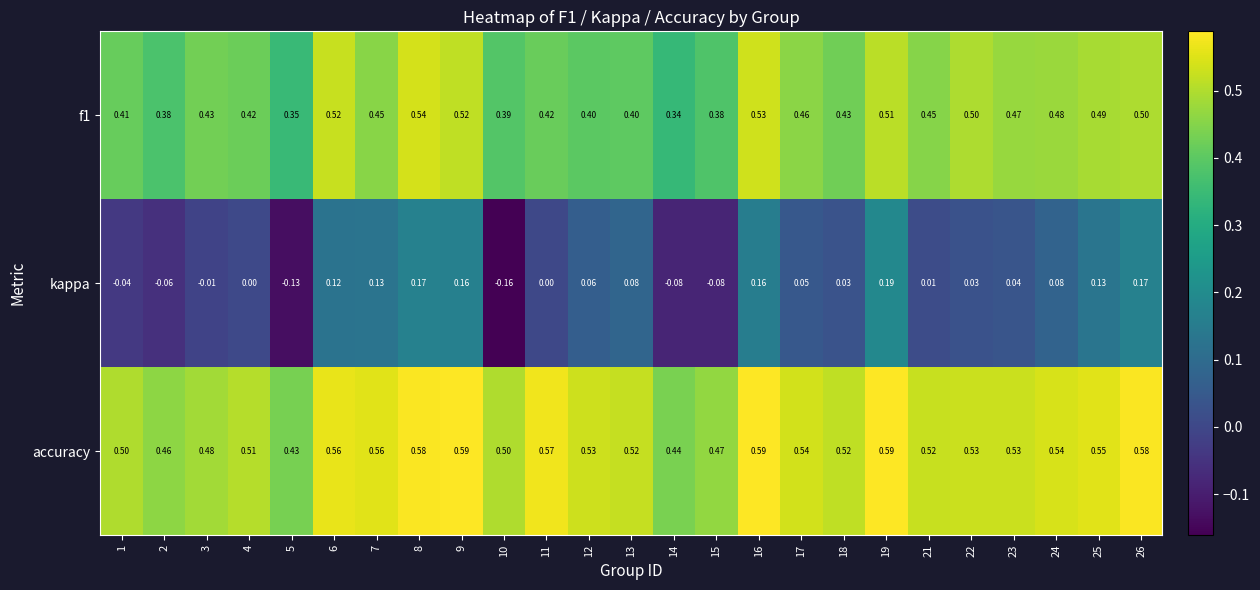

Which series has the largest total across all categories?

accuracy